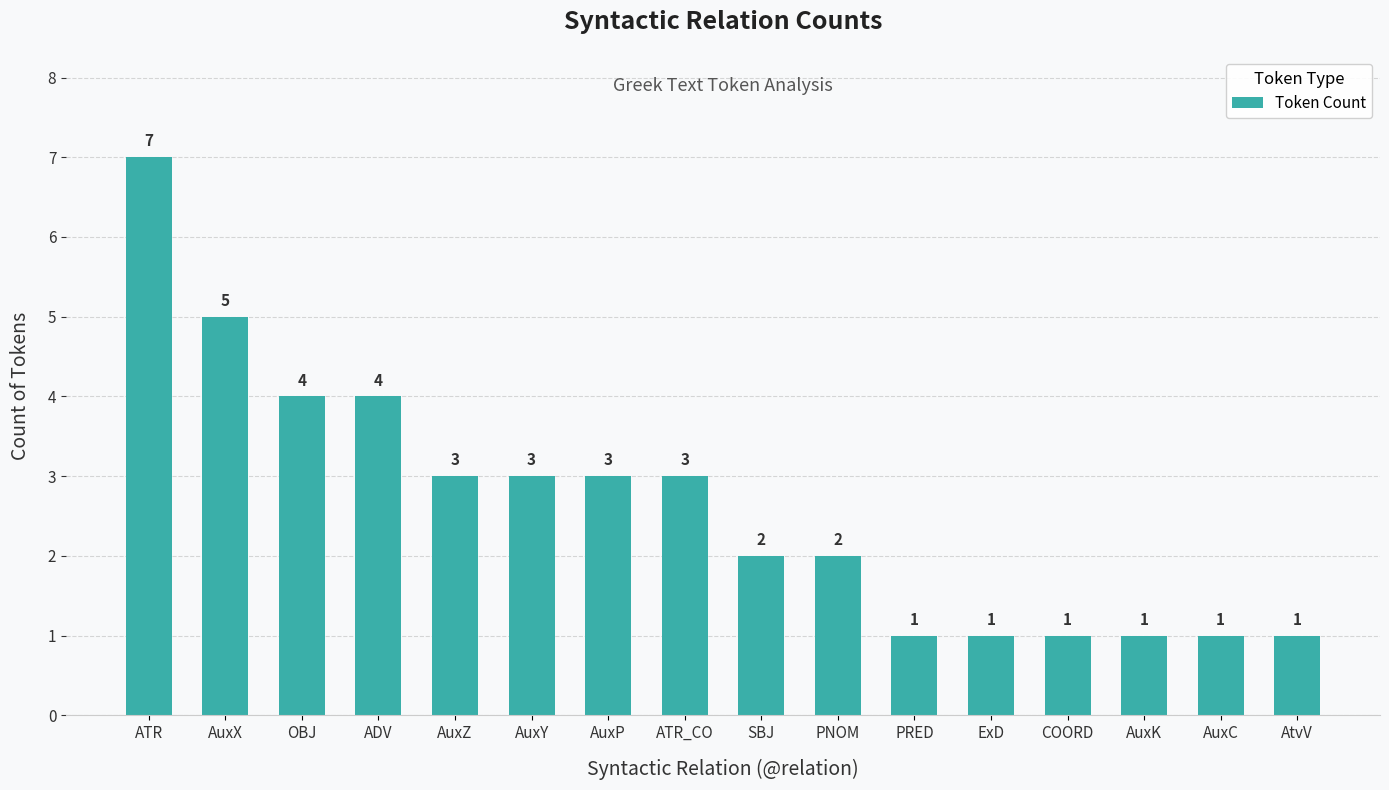

What is the label of the 12th bar from the left?

ExD